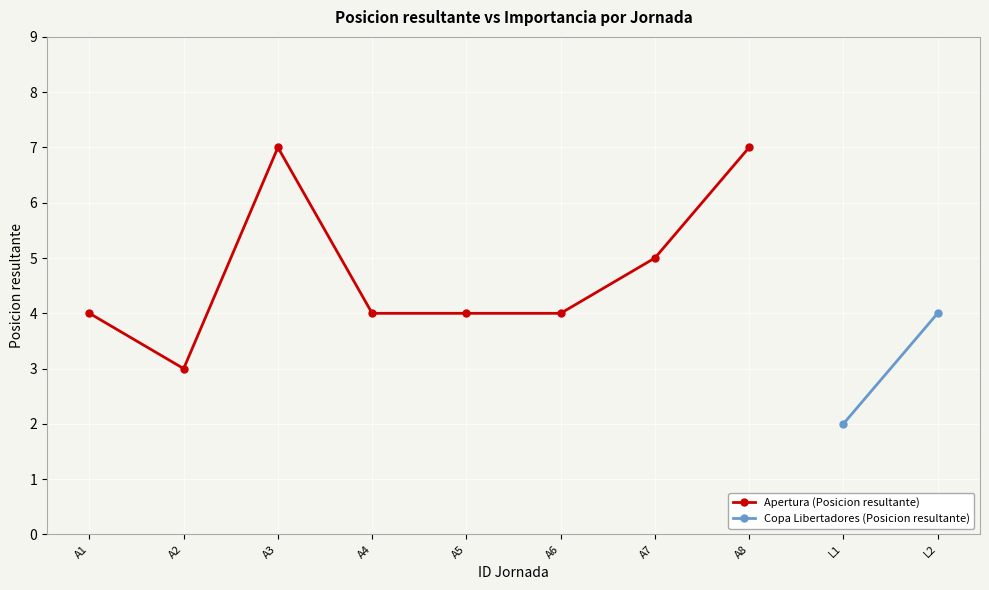

True or false: Apertura (Posicion resultante) has a value of 4 at A2.

False